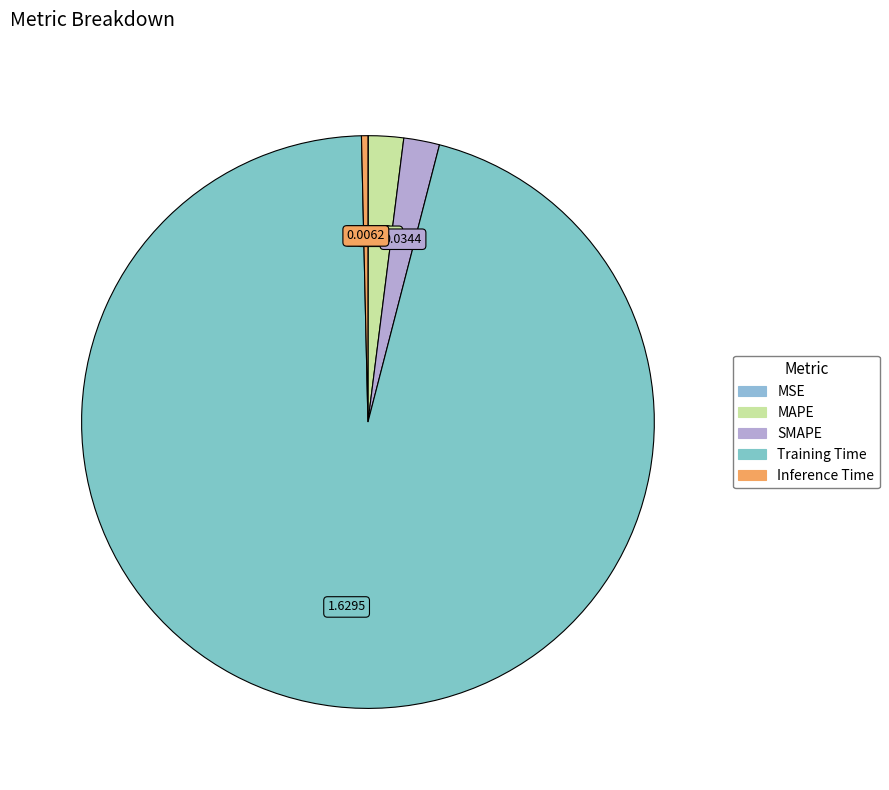

To the nearest percent, what percentage of the pie is Training Time?

96%